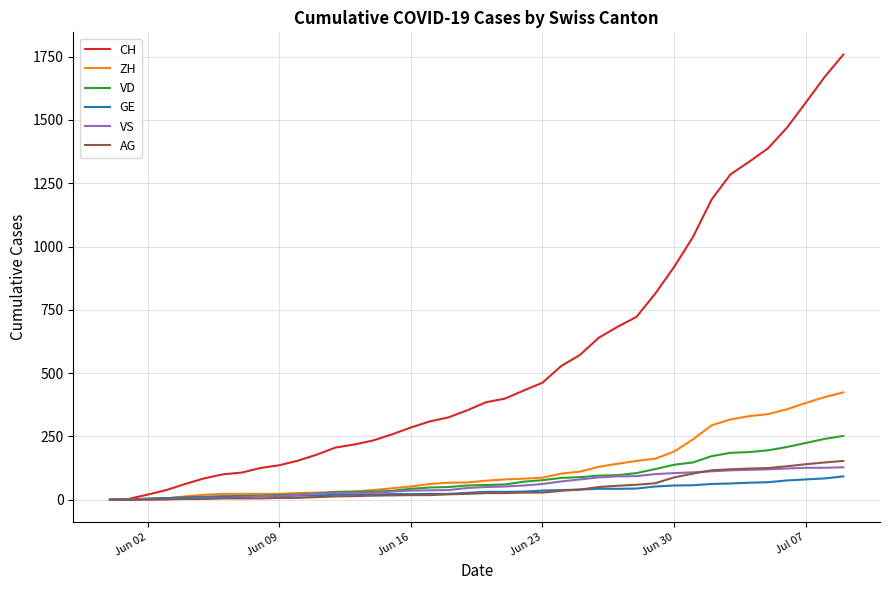

What are all the series names shown in the legend?

CH, ZH, VD, GE, VS, AG